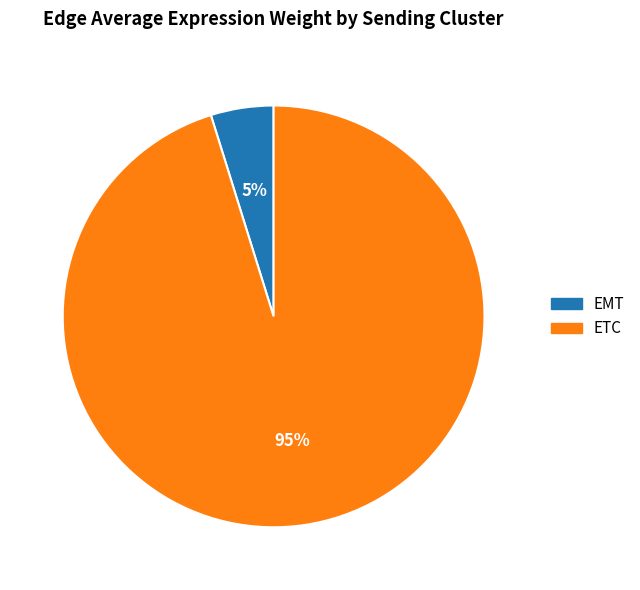

How many slices are in this pie chart?

2